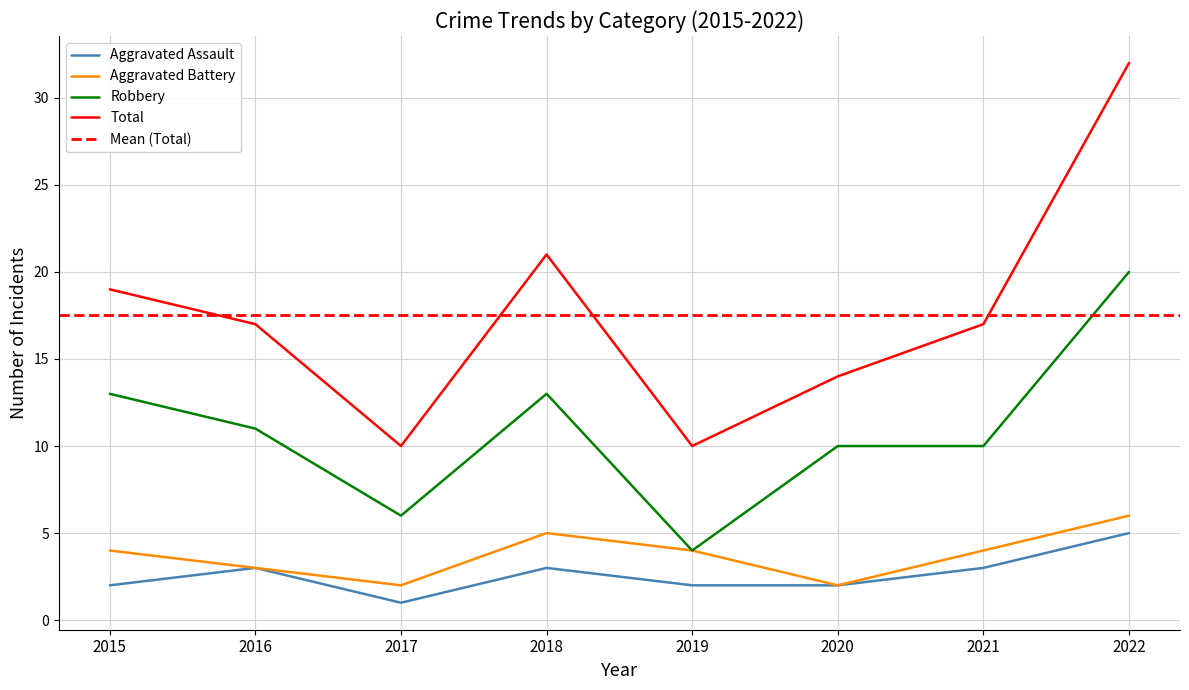

In Aggravated Battery, how many points are higher than both neighbors (excluding endpoints)?

1